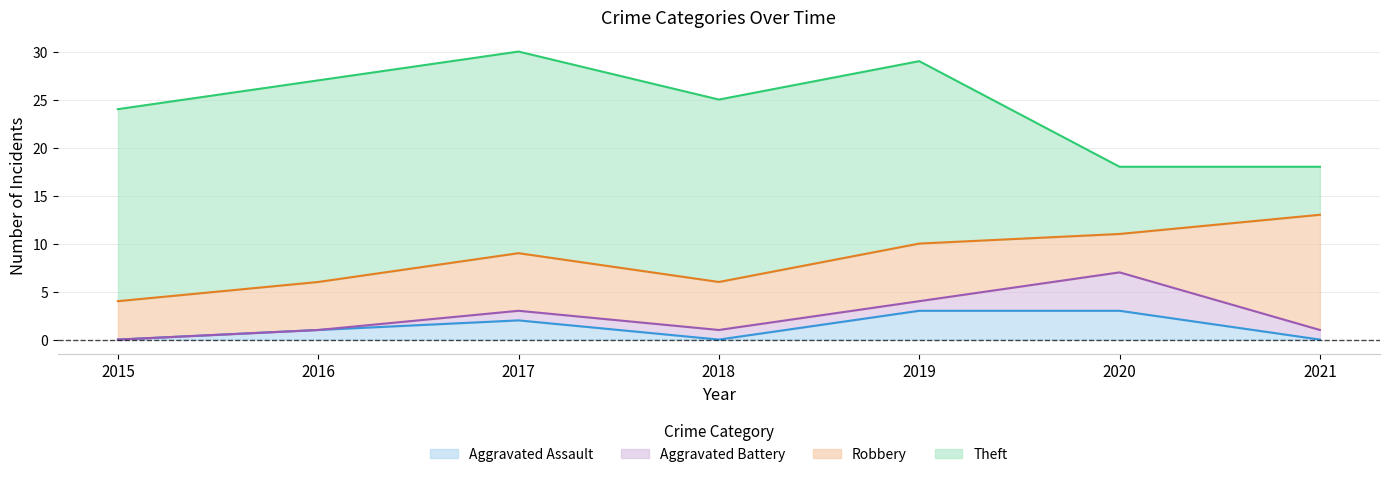

What is the sum of all Aggravated Assault values?

9